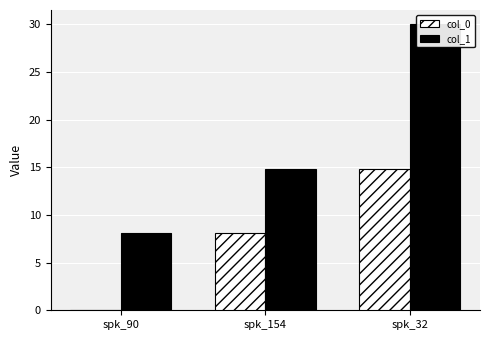

Reading left to right, transcribe all the data shown in this chart.

col_0: 0.0	8.1	14.8
col_1: 8.1	14.8	30.0